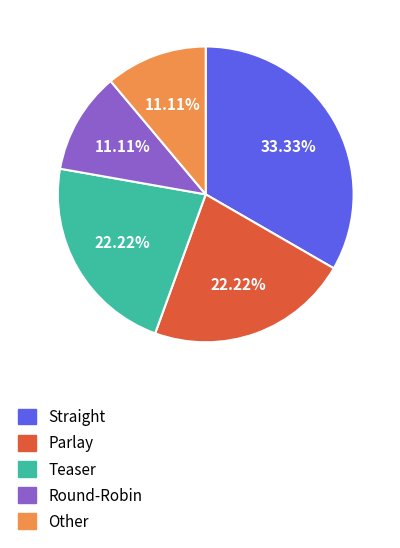

What is the largest slice in the pie chart?

Straight